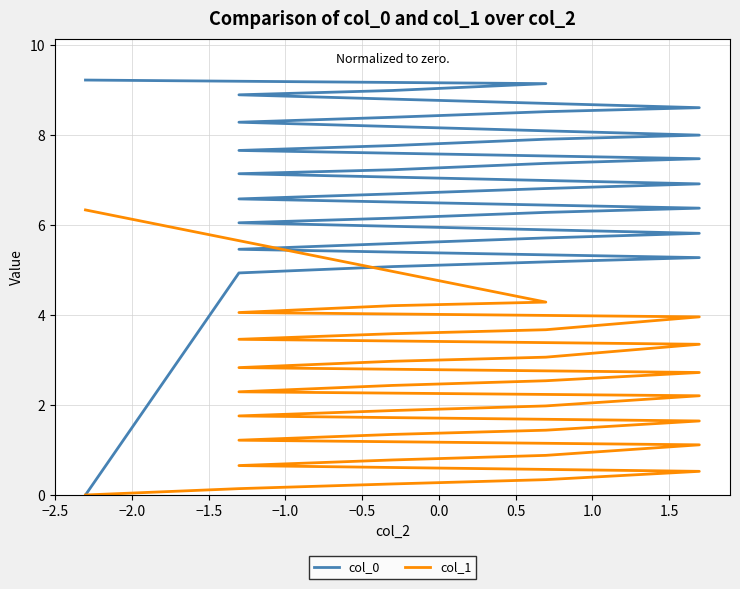

Which series has the largest range (max minus min)?

col_0